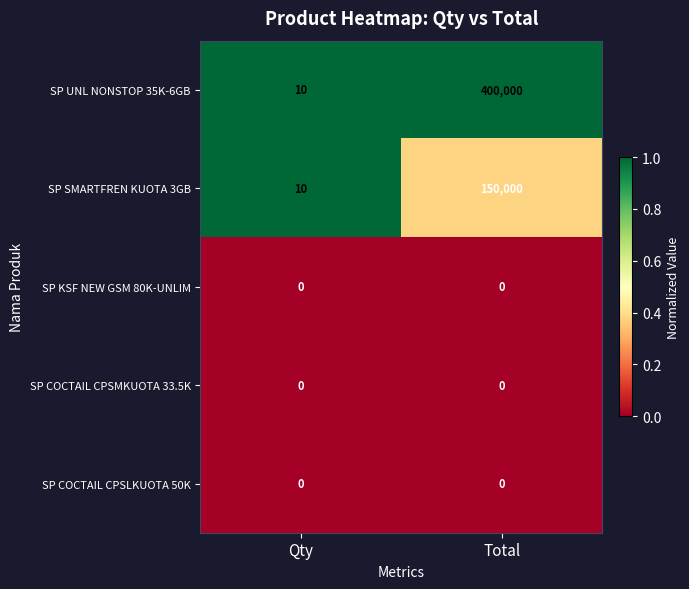

What is the difference between the highest and lowest values at Total?

400000